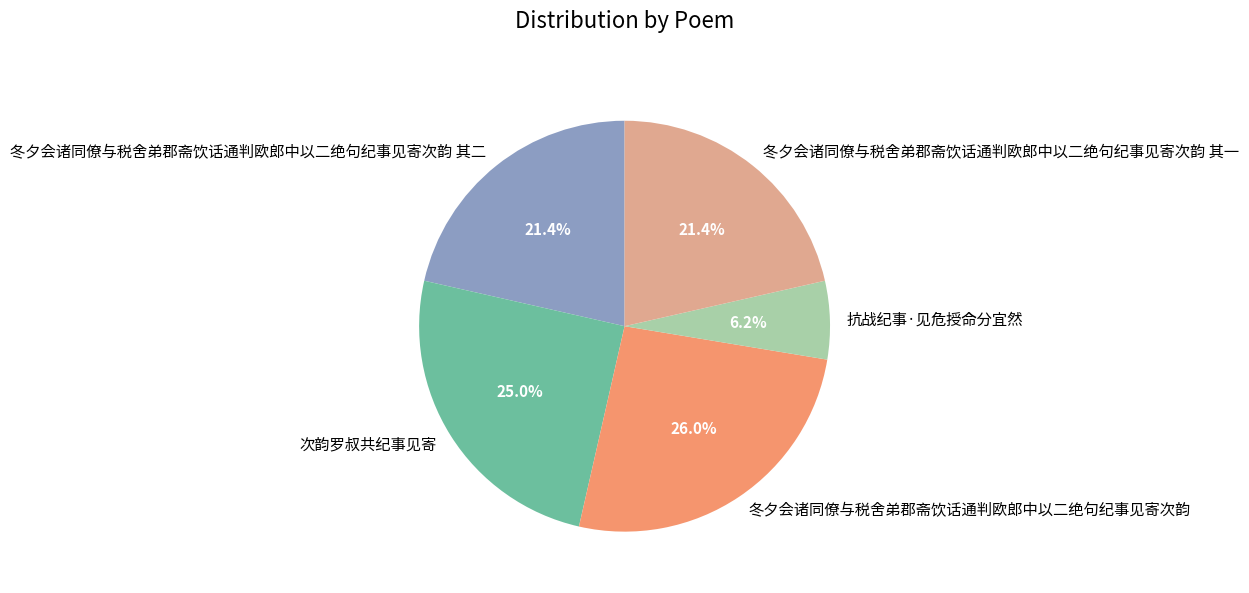

Combined, do 次韵罗叔共纪事见寄 and 冬夕会诸同僚与税舍弟郡斋饮话通判欧郎中以二绝句纪事见寄次韵 其二 account for over 50%?

No